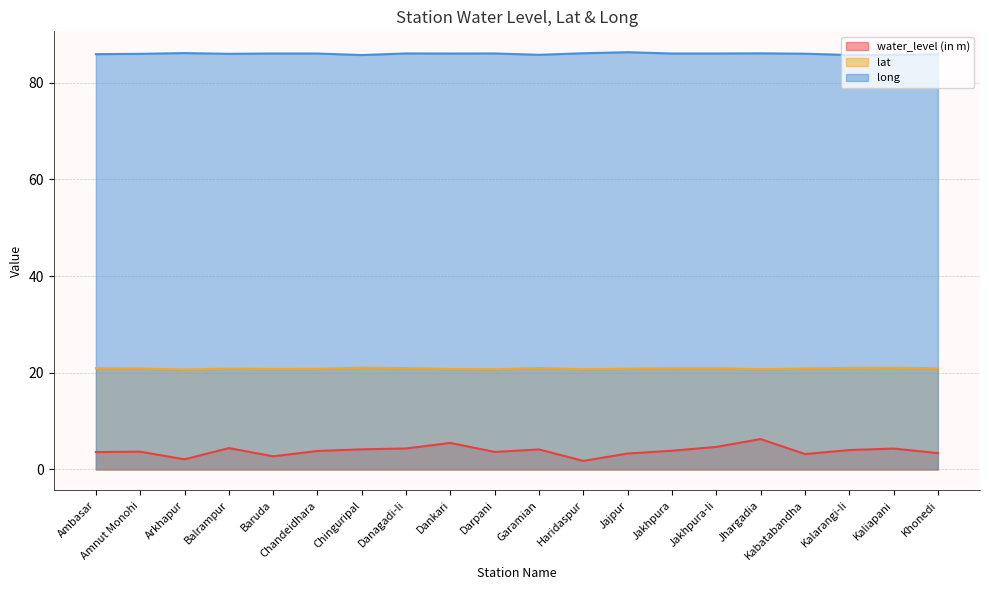

How many series are shown in this chart?

3